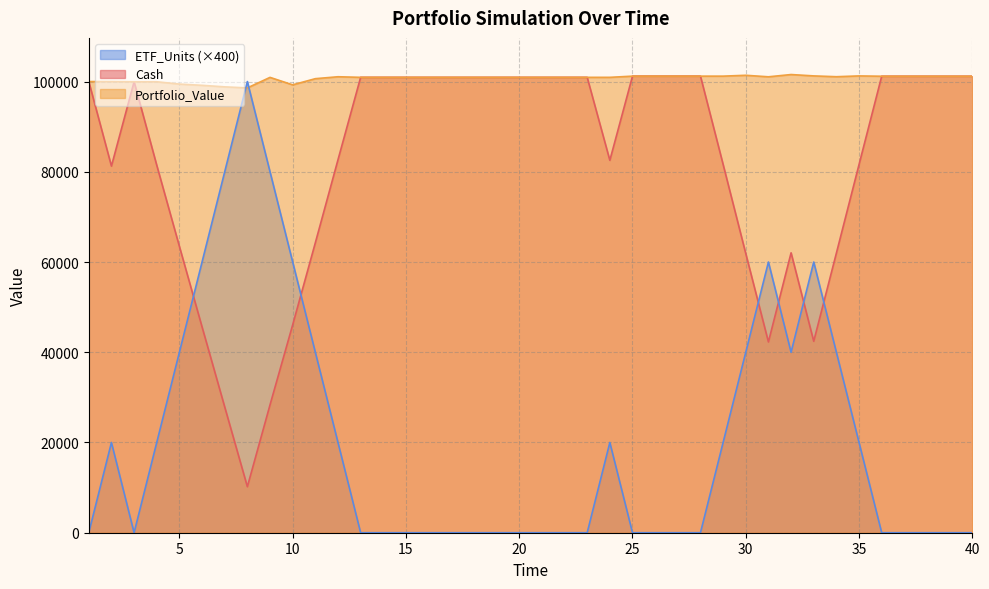

What is the value of the Cash point at the 15th from the left?

100935.1